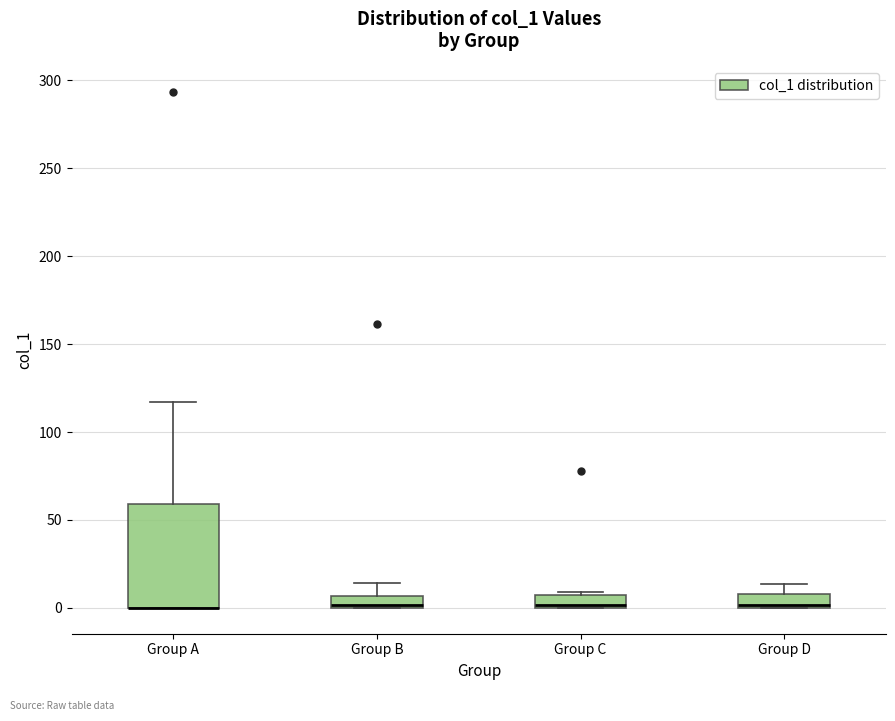

Comparing the boxes themselves (not the whiskers), which one is the tallest?

Group A